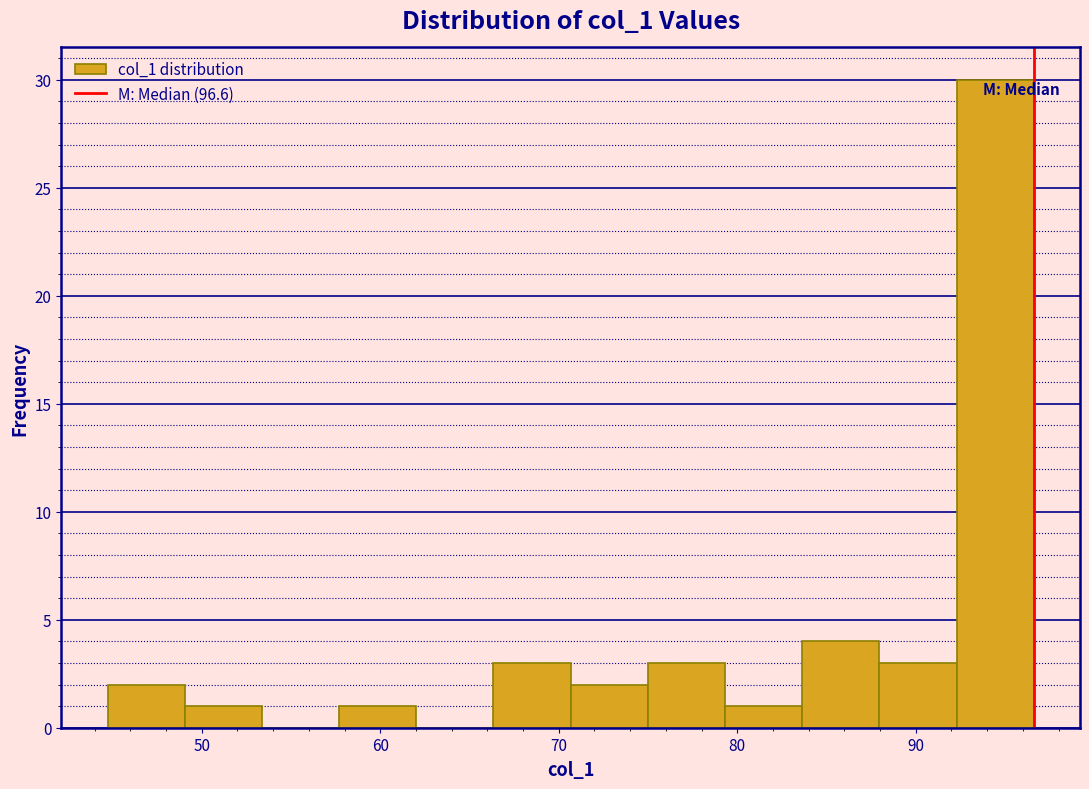

Reading left to right, transcribe this chart: for each bar, give the range it covers on the x-axis and its height. Neither the bar edges nor the heights are printed on the chart, so give them approximately, as read against the axes.

45 to 49: 2
49 to 53: 1
53 to 58: 0
58 to 62: 1
62 to 66: 0
66 to 71: 3
71 to 75: 2
75 to 79: 3
79 to 84: 1
84 to 88: 4
88 to 92: 3
92 to 97: 30